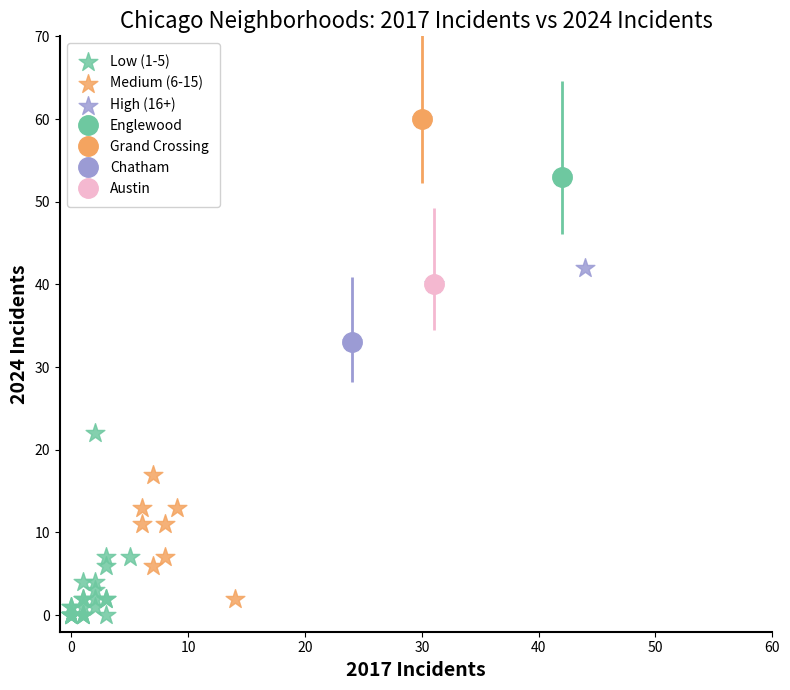

Which series contains the highest Y value?

High (16+)